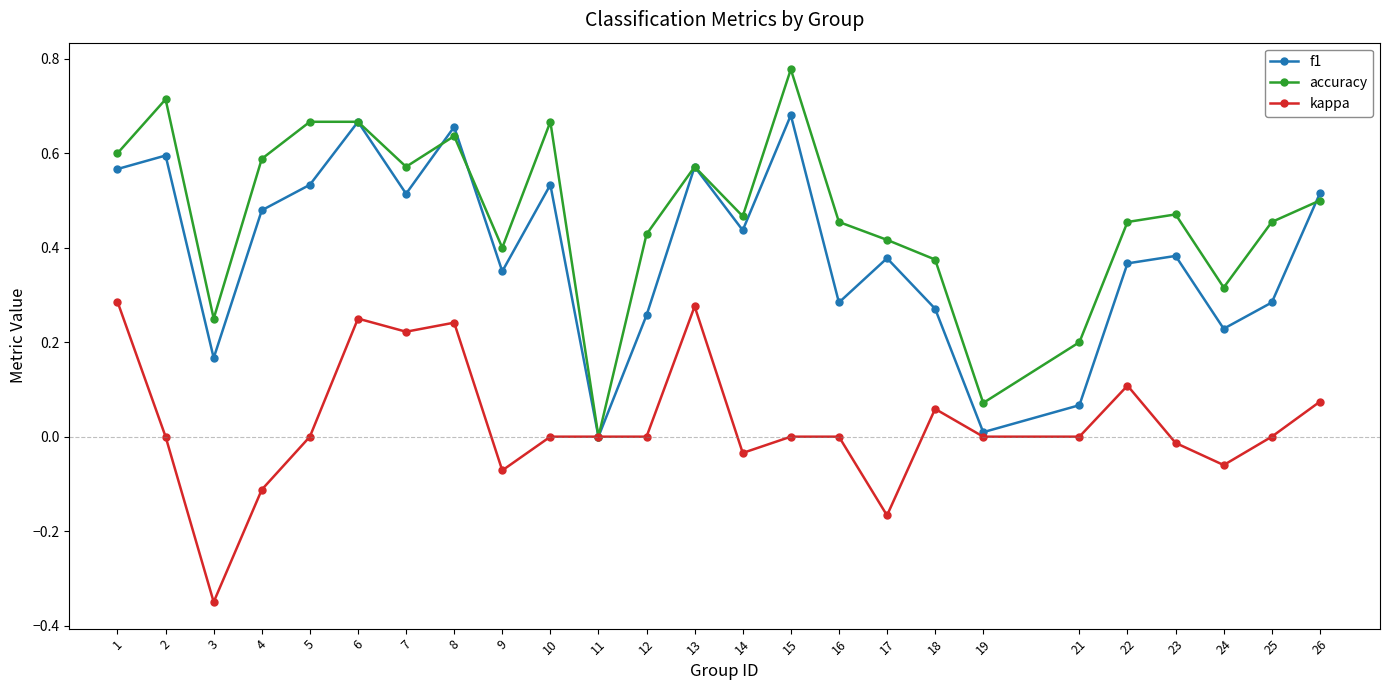

What is the total value across all series at 7?

1.3